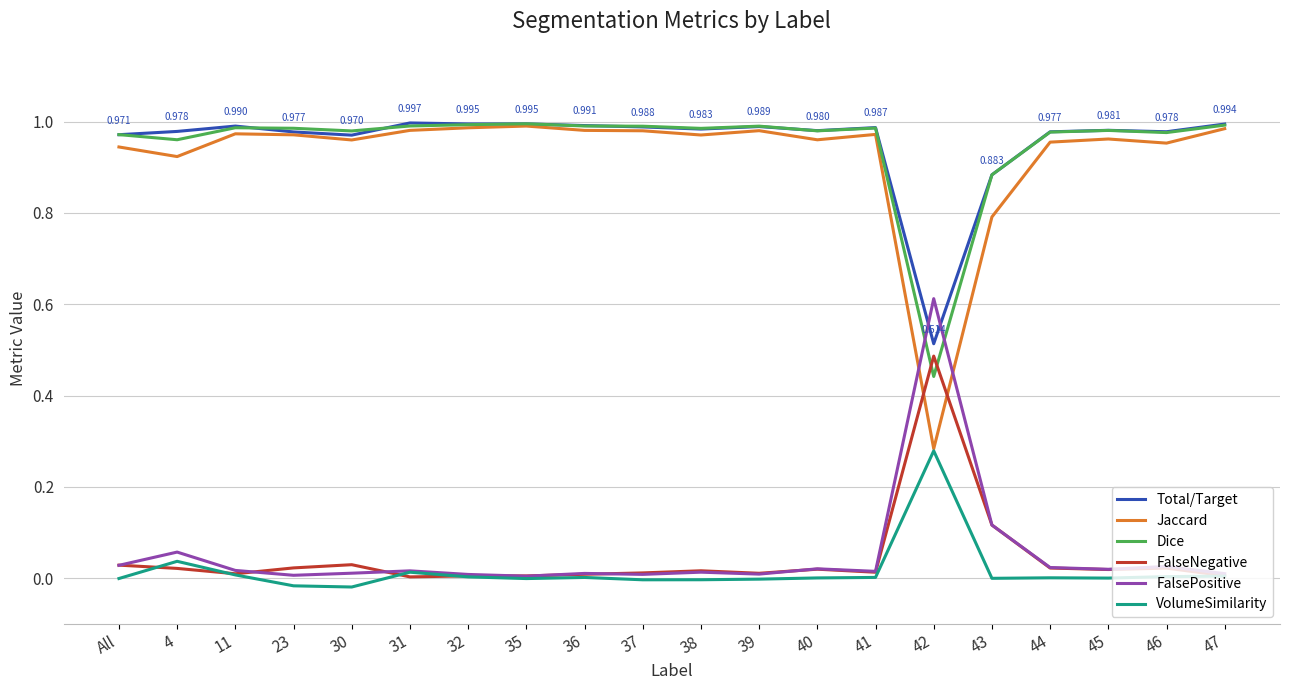

Which series has the largest range (max minus min)?

Jaccard